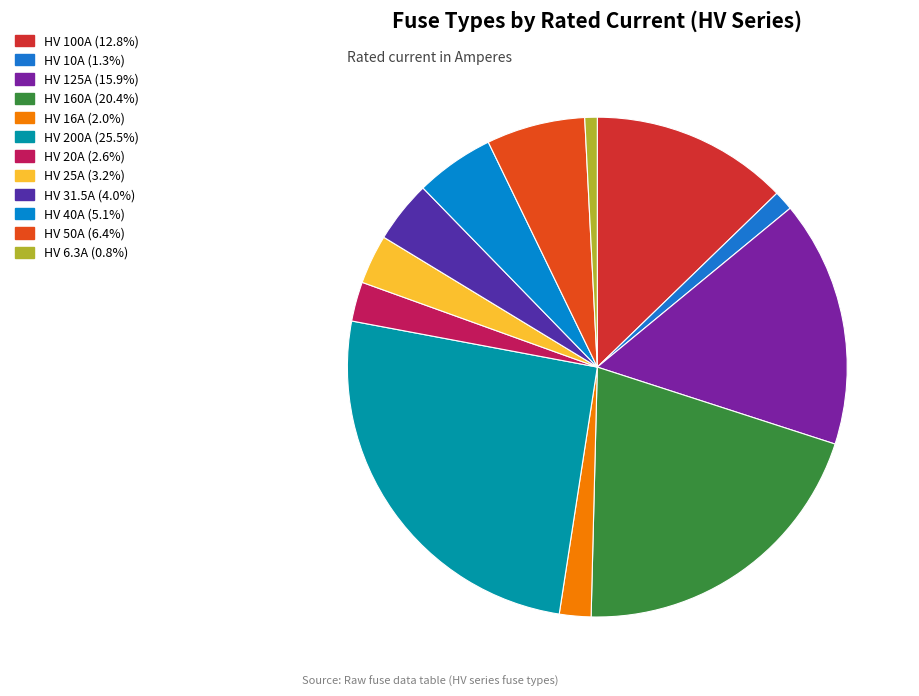

What is the smallest slice in the pie chart?

HV 6.3A